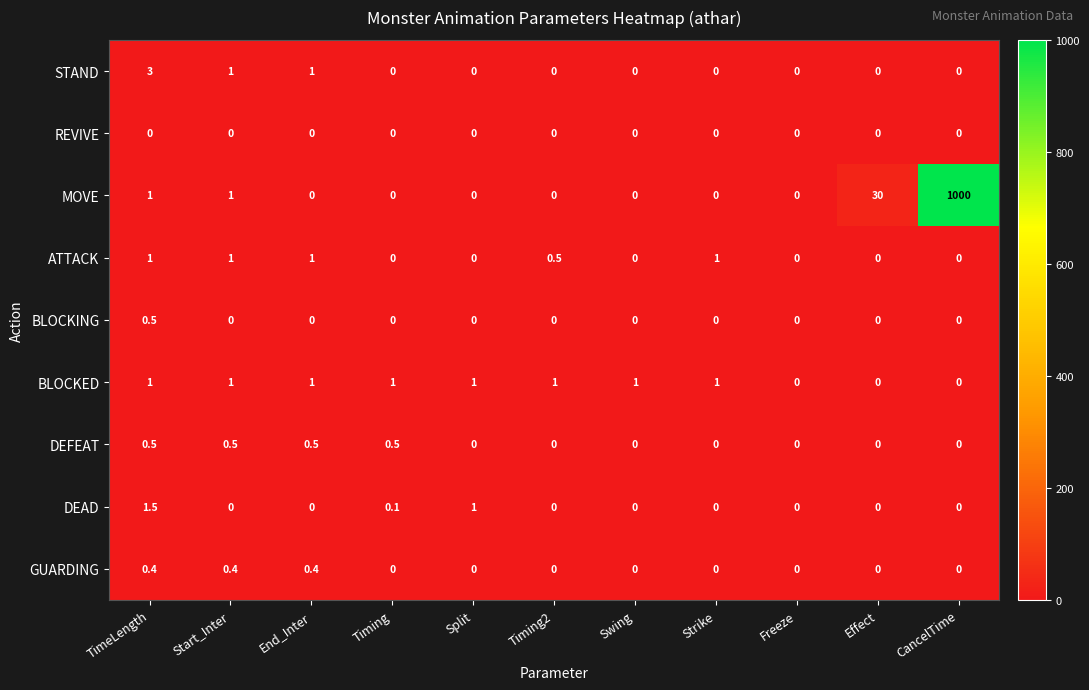

The value of BLOCKED at Freeze is 0.6. True or false?

False